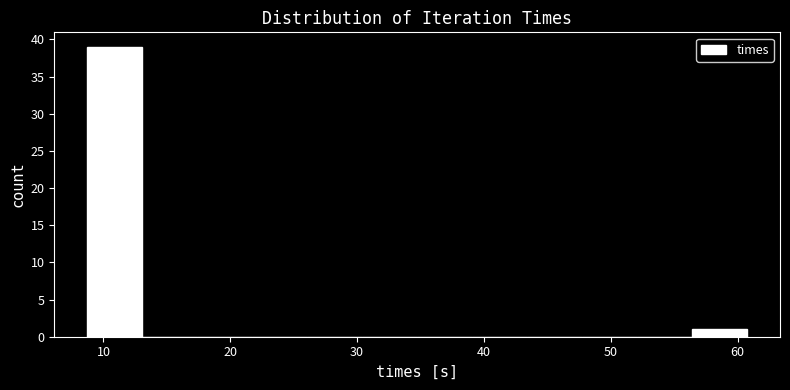

How tall is the bar that spans 9 to 13 on the x-axis? Neither the bar edges nor the heights are printed on the chart, so give them approximately, as read against the axes.

39